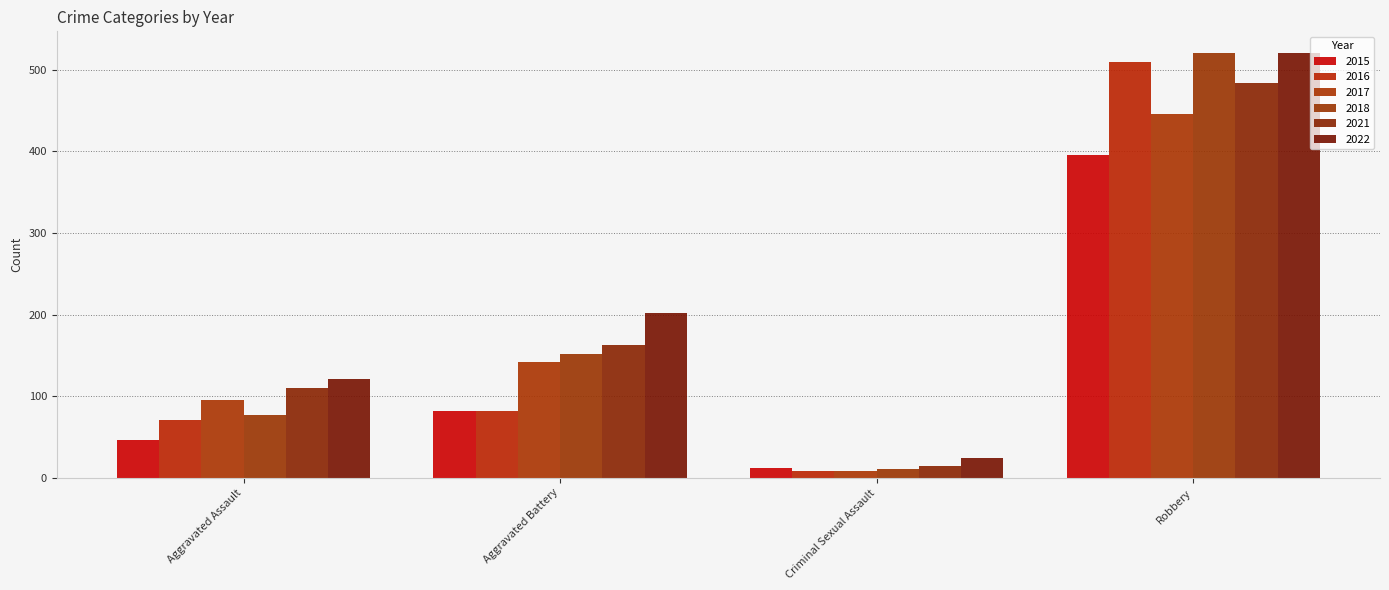

What is the label of the 1st bar from the left?

Aggravated Assault